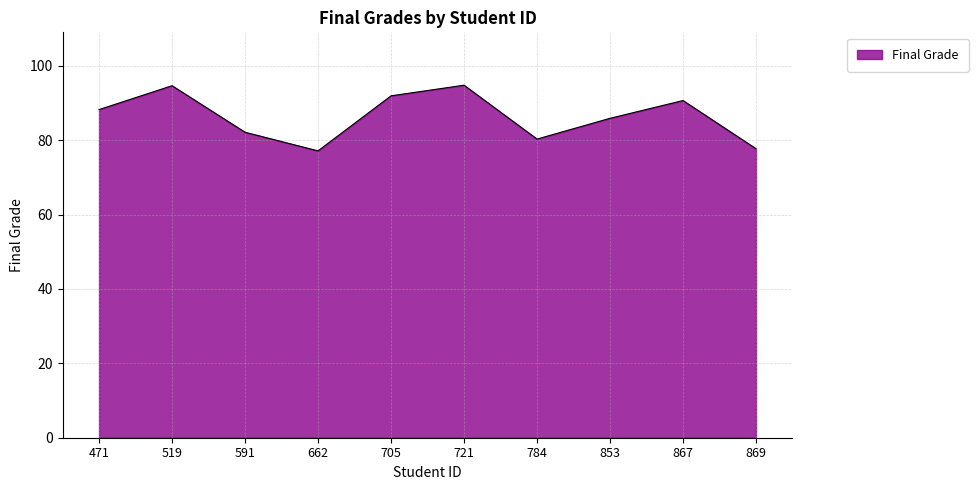

Between 662 and 519, which is larger?

519